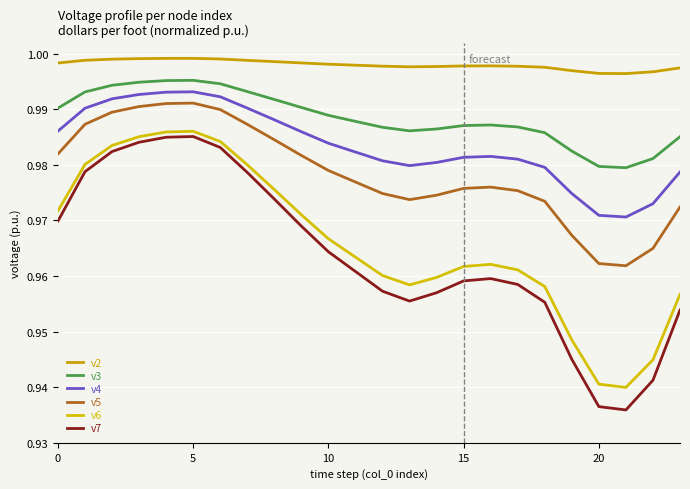

List the series in order of their peak value, lowest first.

v7, v6, v5, v4, v3, v2